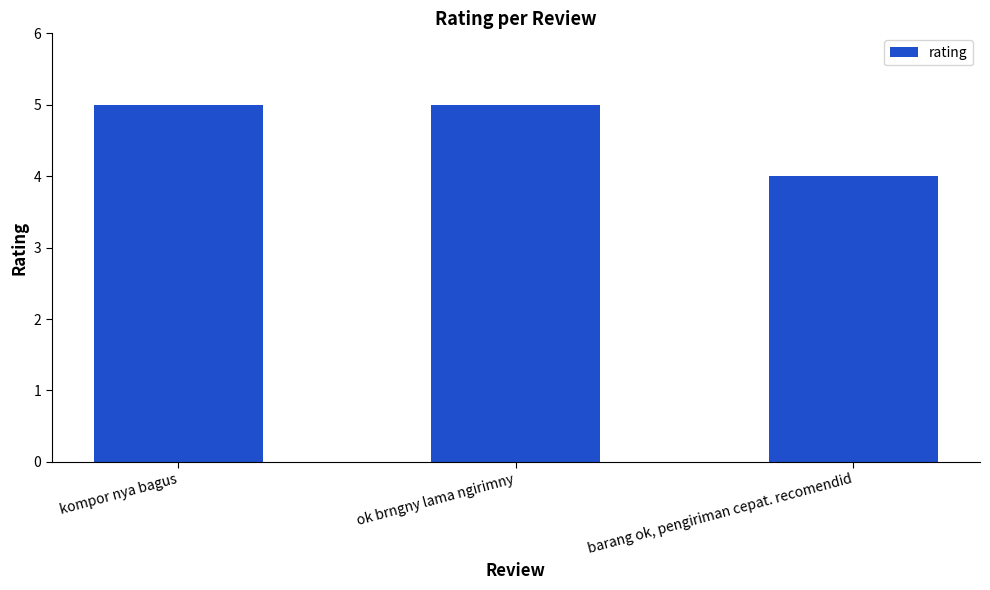

The chart shows a value of 2 at kompor nya bagus. True or false?

False